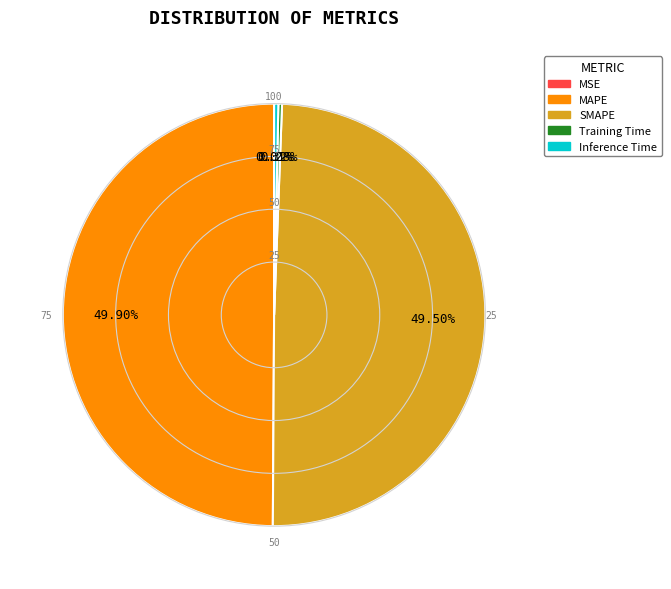

To the nearest percent, what is the average slice percentage?

20%